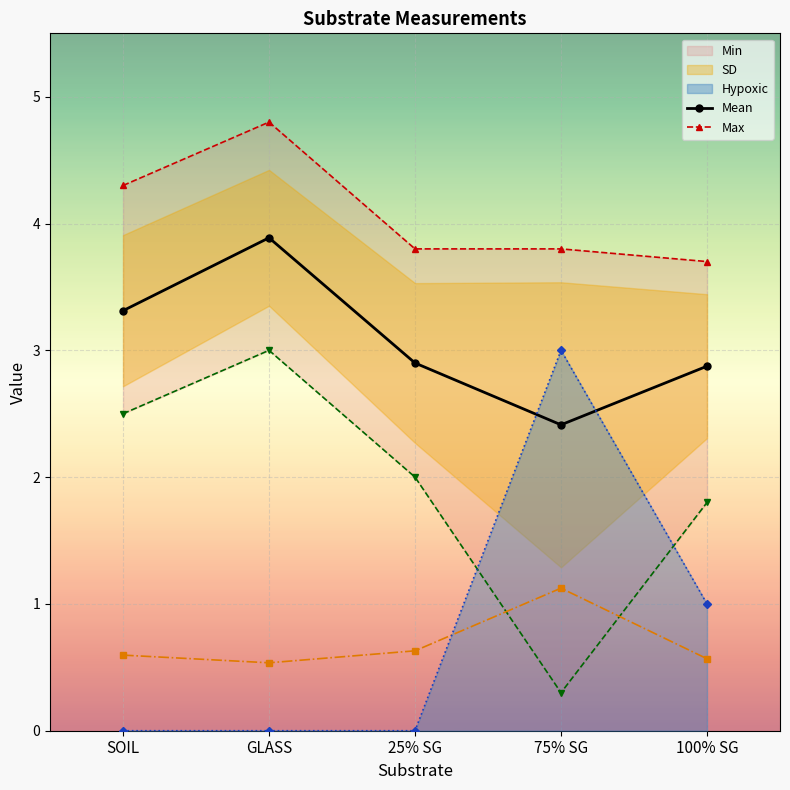

Reading left to right, transcribe all the data shown in this chart.

Mean: SOIL=3.3	GLASS=3.9	25% SG=2.9	75% SG=2.4	100% SG=2.9
Max: SOIL=4.3	GLASS=4.8	25% SG=3.8	75% SG=3.8	100% SG=3.7
Min: SOIL=2.5	GLASS=3.0	25% SG=2.0	75% SG=0.3	100% SG=1.8
SD: SOIL=0.6	GLASS=0.5	25% SG=0.6	75% SG=1.1	100% SG=0.6
Hypoxic: SOIL=0.0	GLASS=0.0	25% SG=0.0	75% SG=3.0	100% SG=1.0